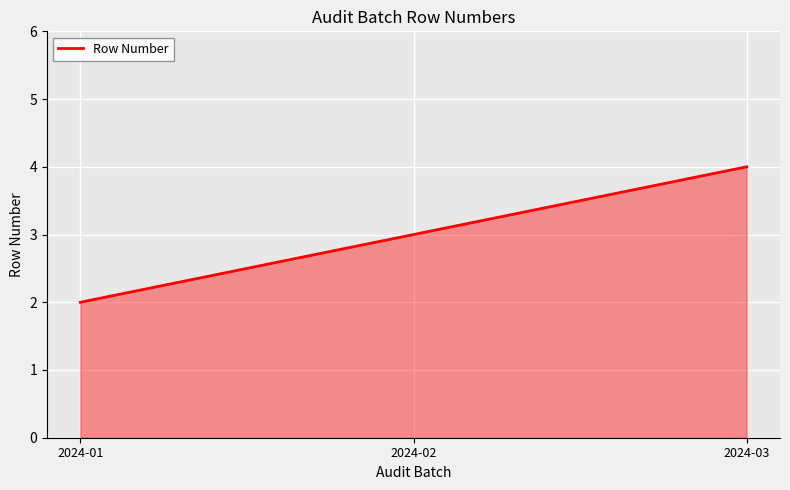

Reading right to left, extract all data points from this chart.

2024-03=4	2024-02=3	2024-01=2